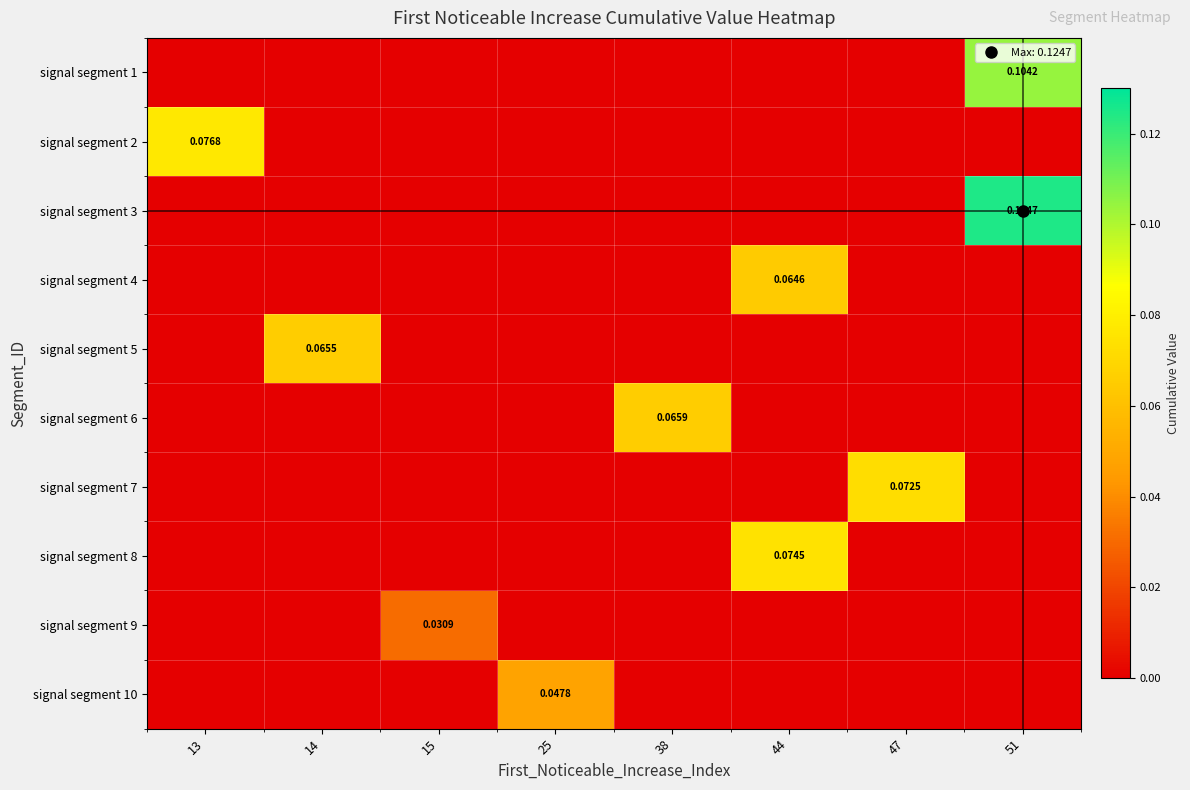

How many categories are shown in the chart?

8